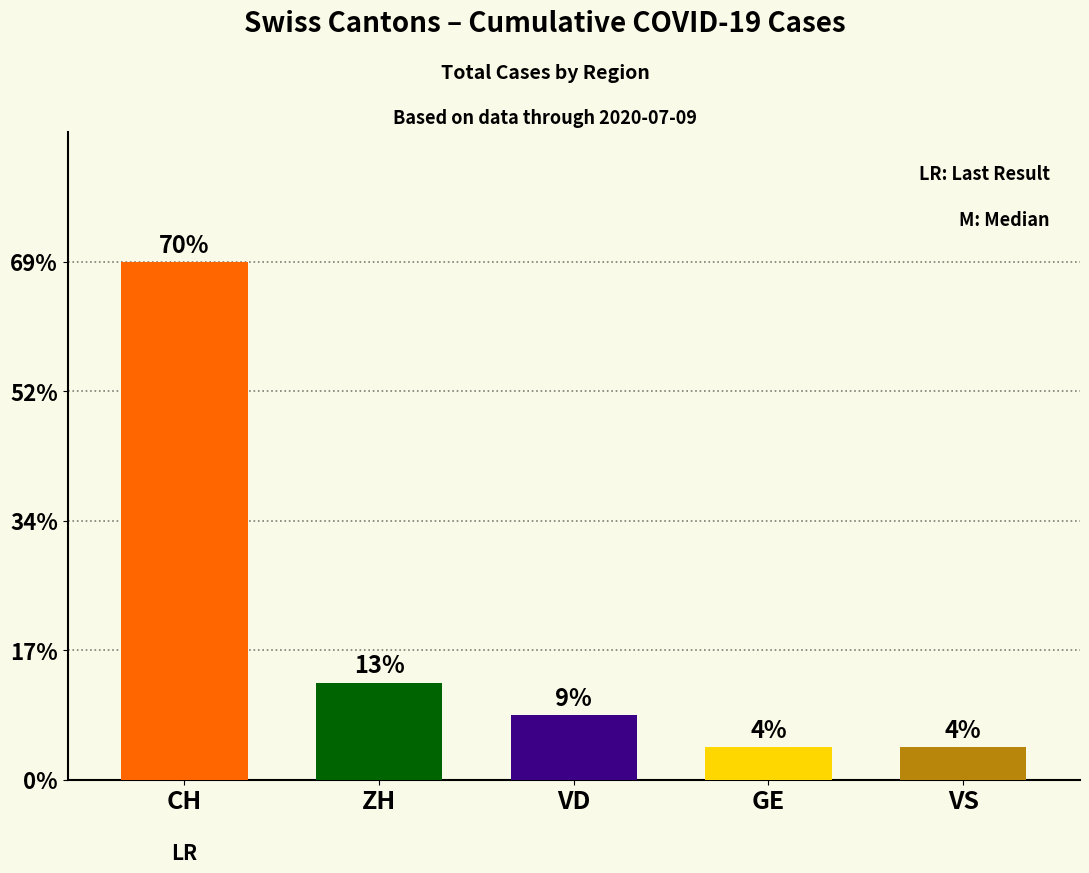

Which series has the largest total across all categories?

CH